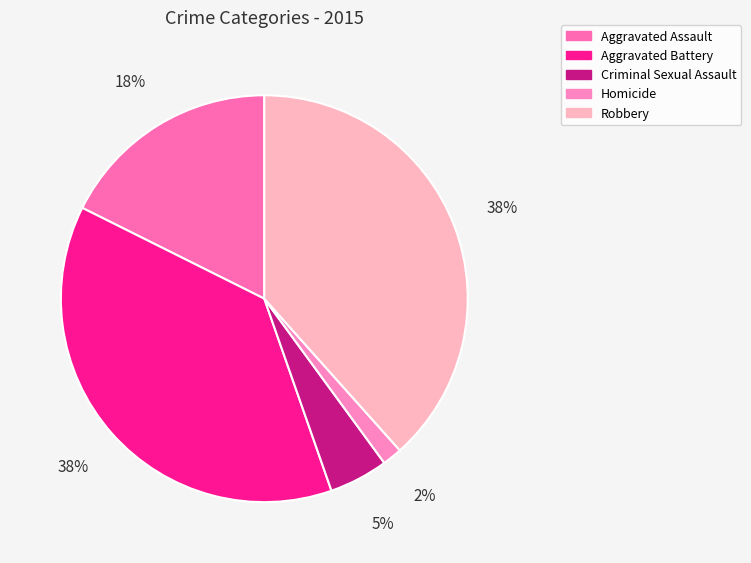

Does any single category account for the majority?

No